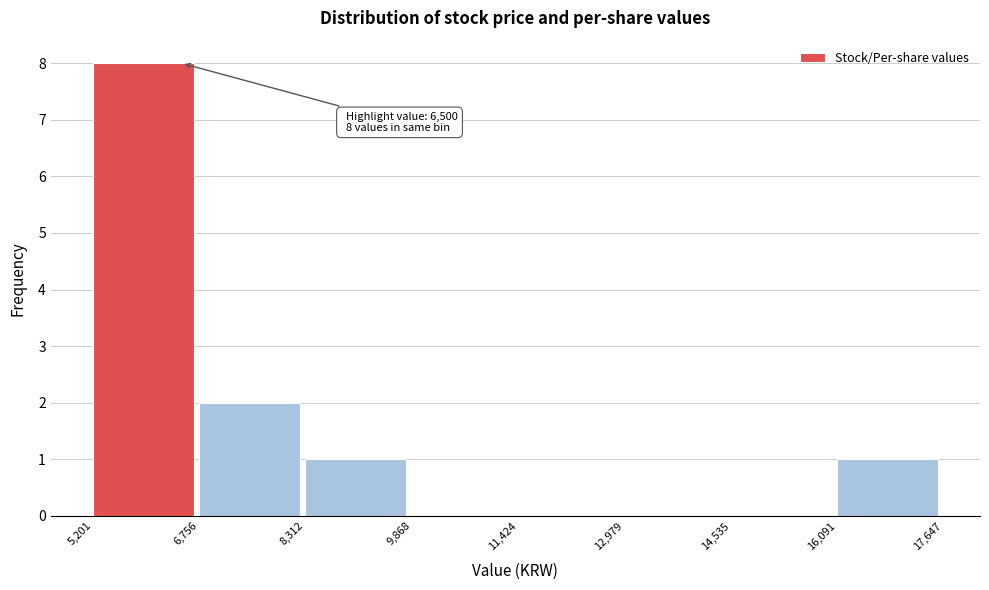

Over which range of the x-axis is the bar tallest?

5,201 to 6,756